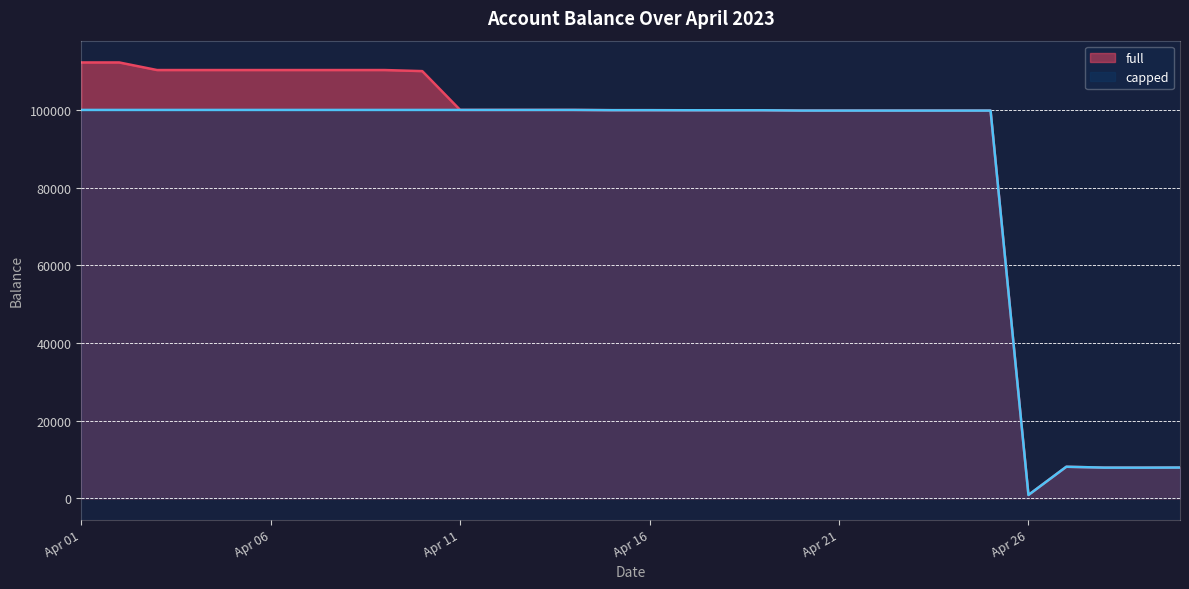

List the series in order of their overall mean, highest first.

full, capped